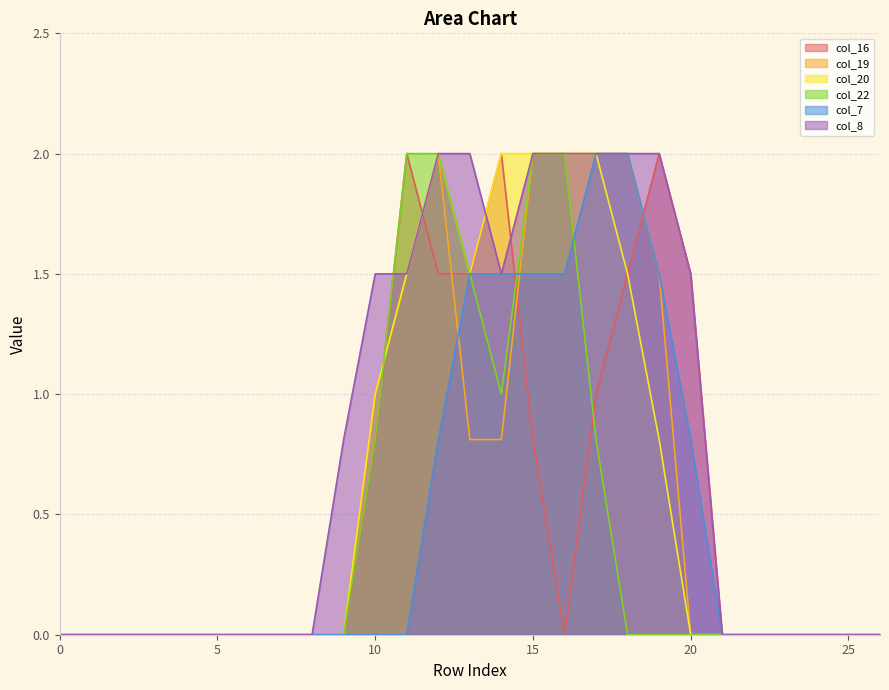

At which label does col_16 reach its peak?

11